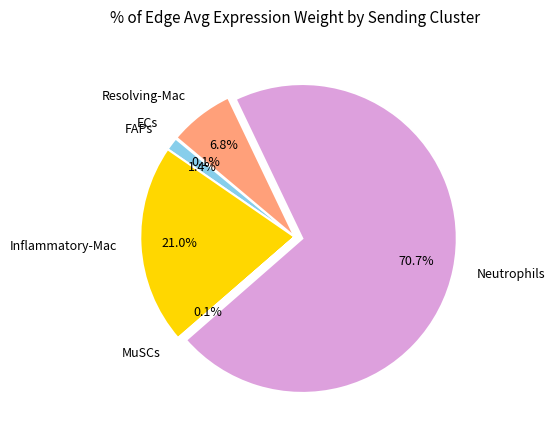

To the nearest percent, what percentage of the pie is FAPs?

1%